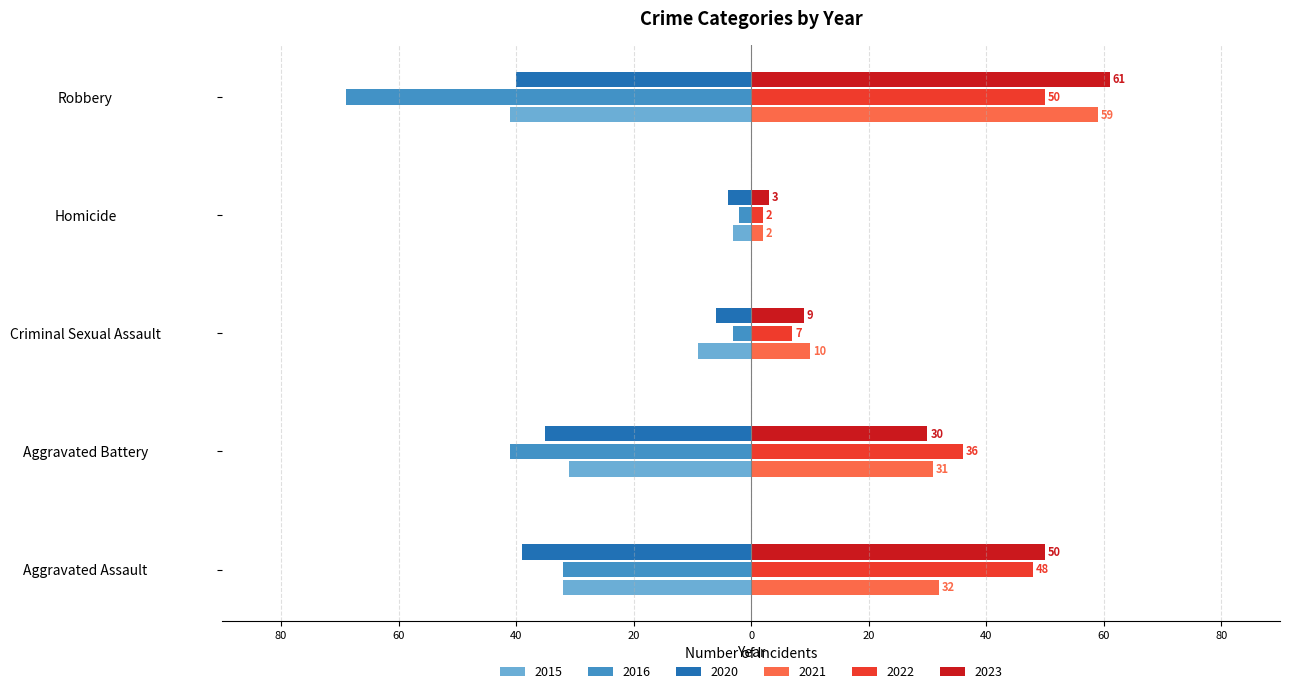

What are all the series names shown in the legend?

2015, 2016, 2020, 2021, 2022, 2023